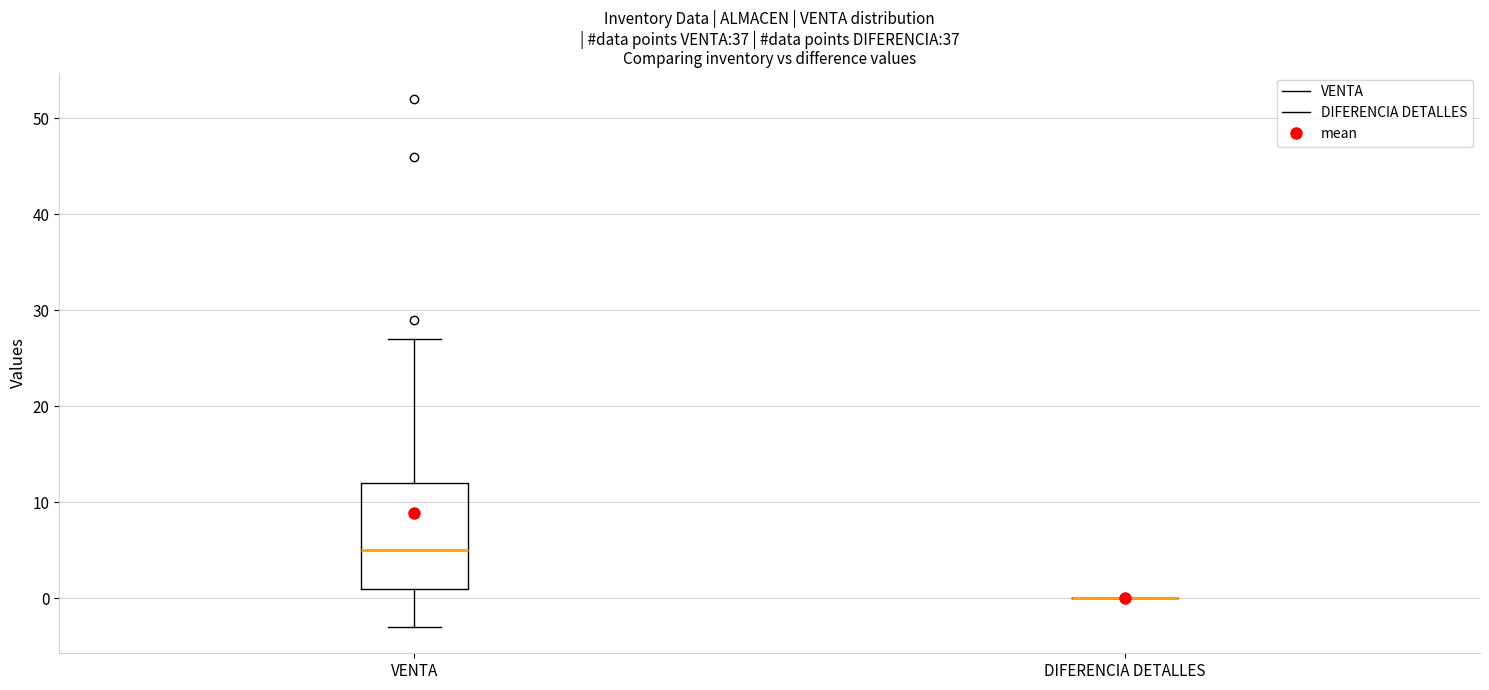

Comparing the boxes themselves (not the whiskers), which one is the tallest?

VENTA